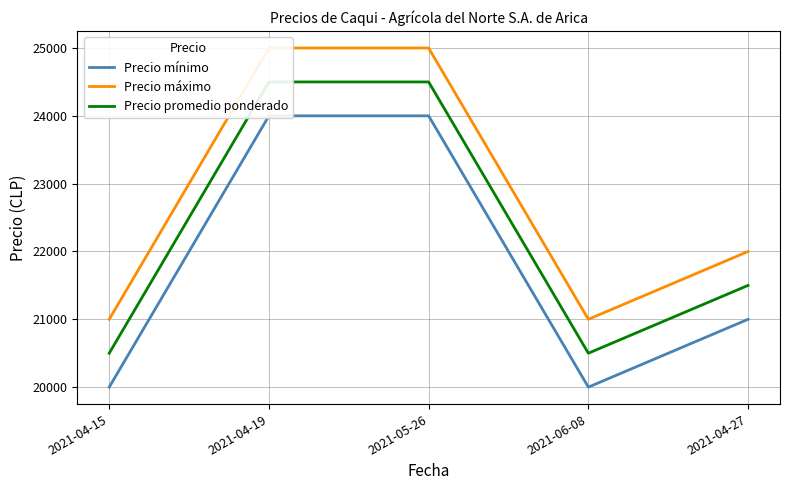

Which category has the lowest value in the Precio mínimo series?

2021-04-15